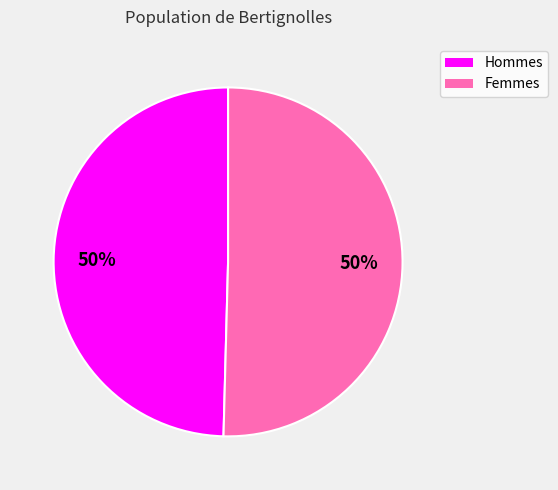

To the nearest percent, what is the average slice percentage?

50%